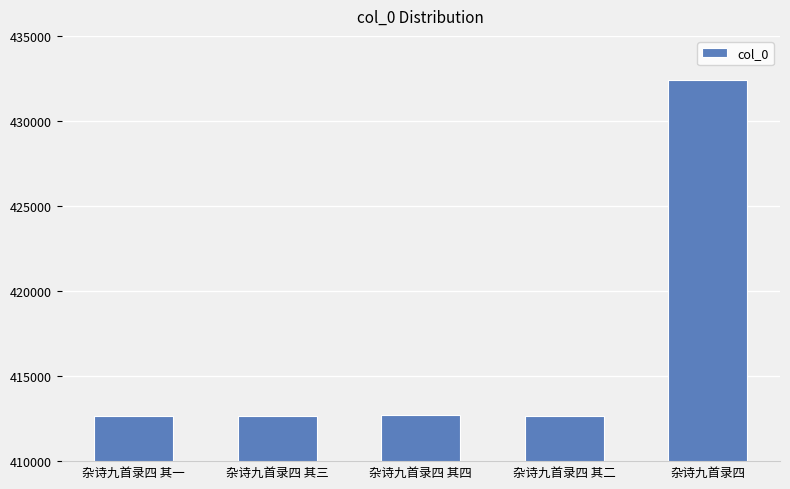

What is the change in value from 杂诗九首录四 其四 to 杂诗九首录四 其二?

-2